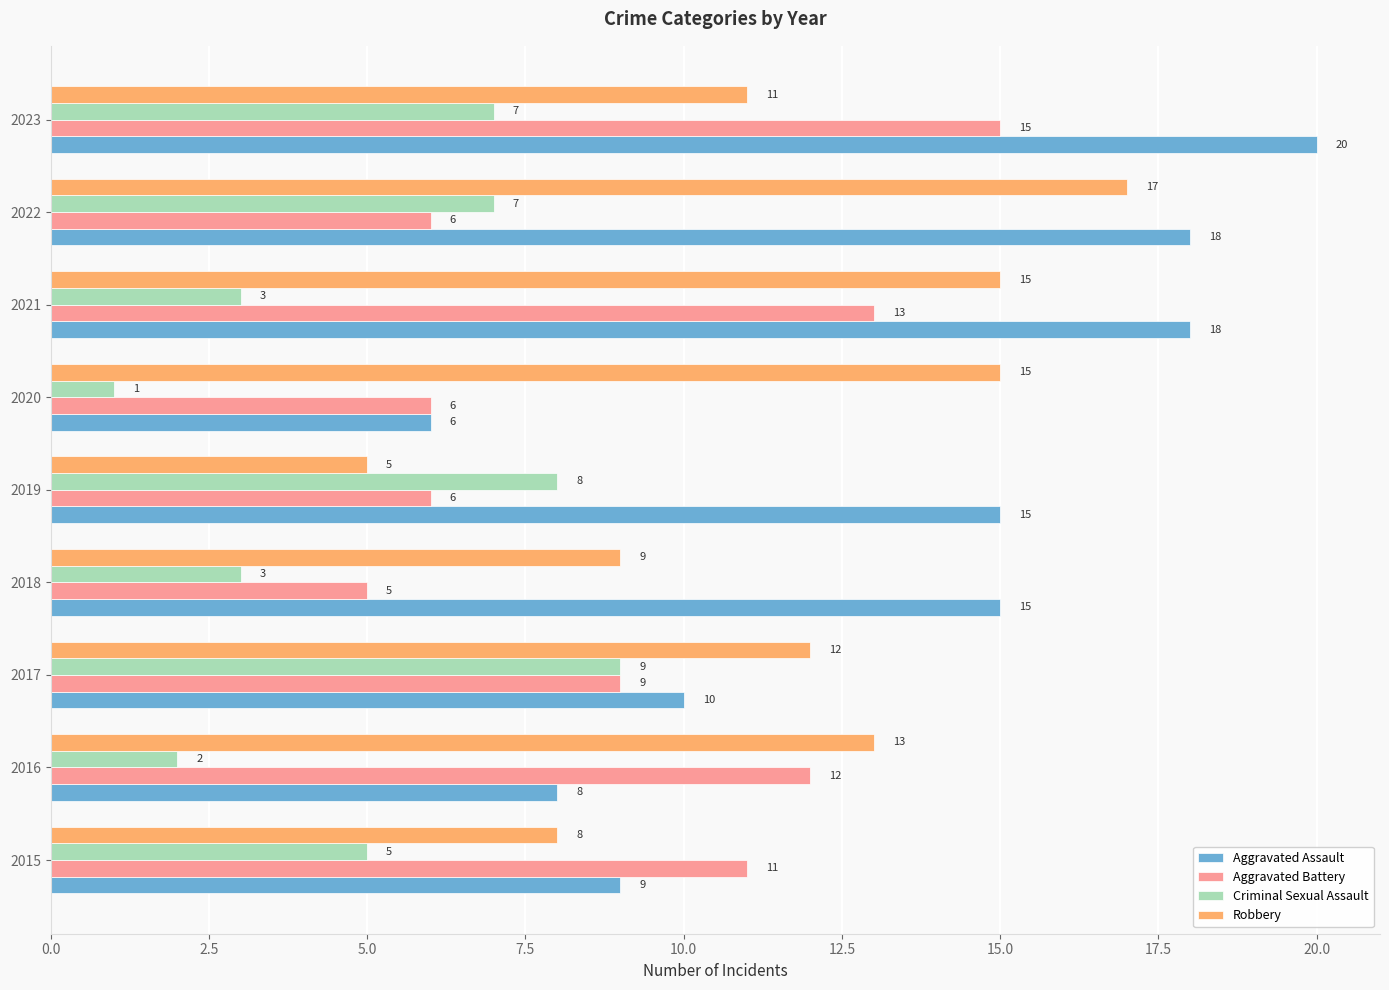

What is the sum of all Aggravated Battery values?

83